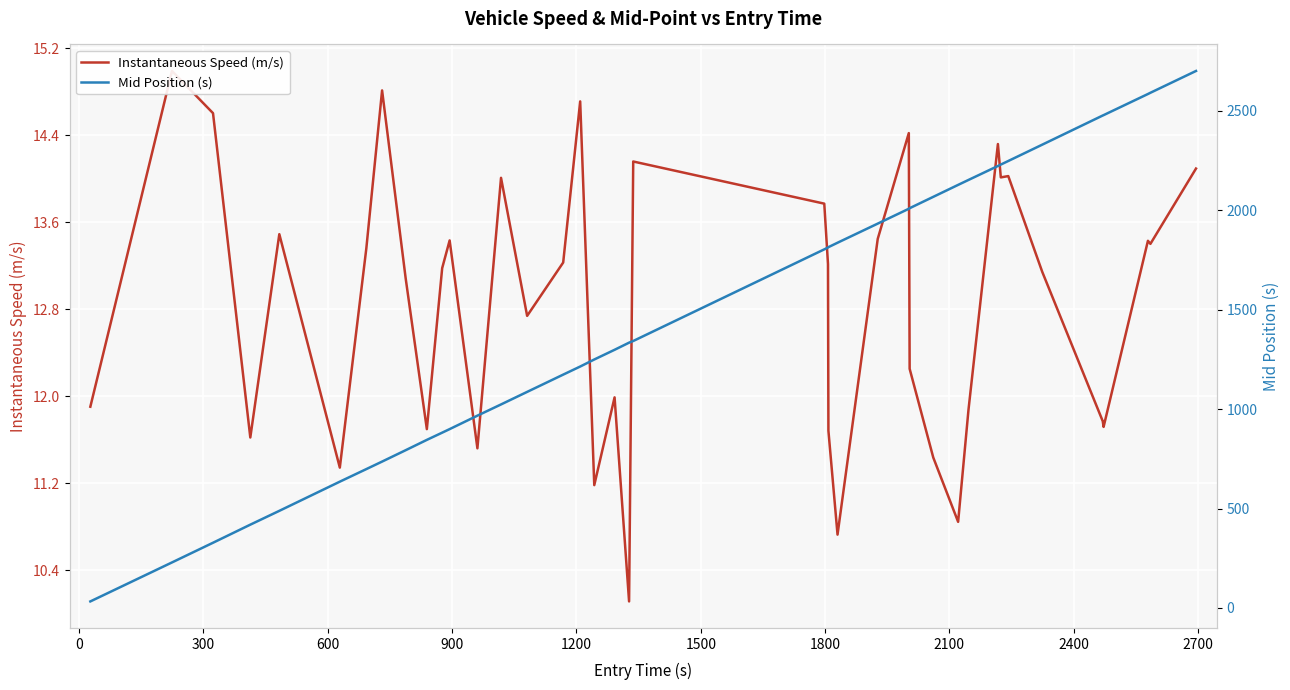

How many data points in Mid Position (s) are less than 1342?

20